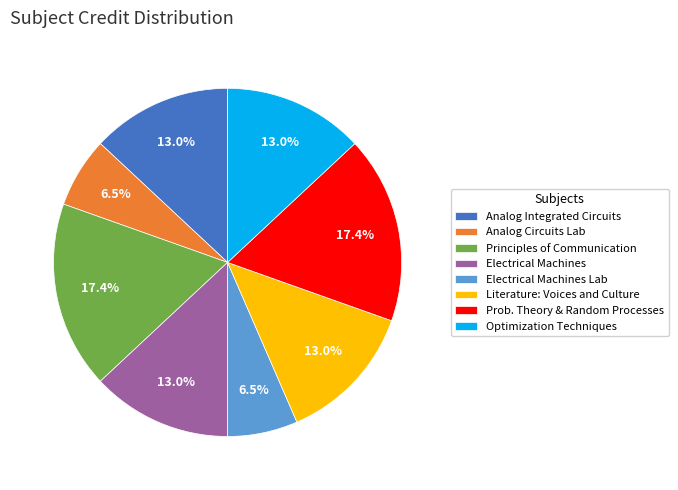

To the nearest percent, what percentage of the pie is Analog Integrated Circuits?

13%